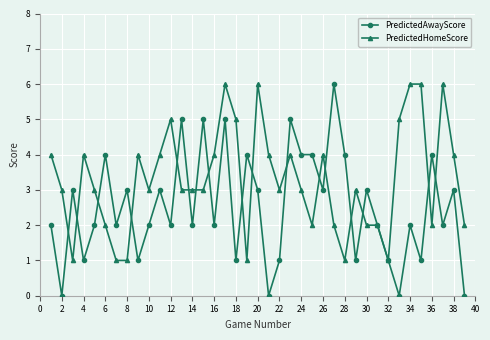

What are all the series names shown in the legend?

PredictedAwayScore, PredictedHomeScore